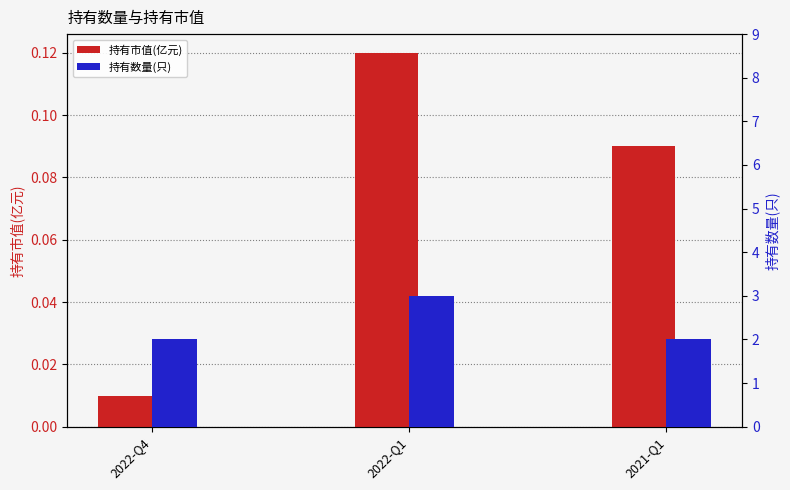

What is the value of the 持有数量(只) bar at the 3rd from the left?

2.0